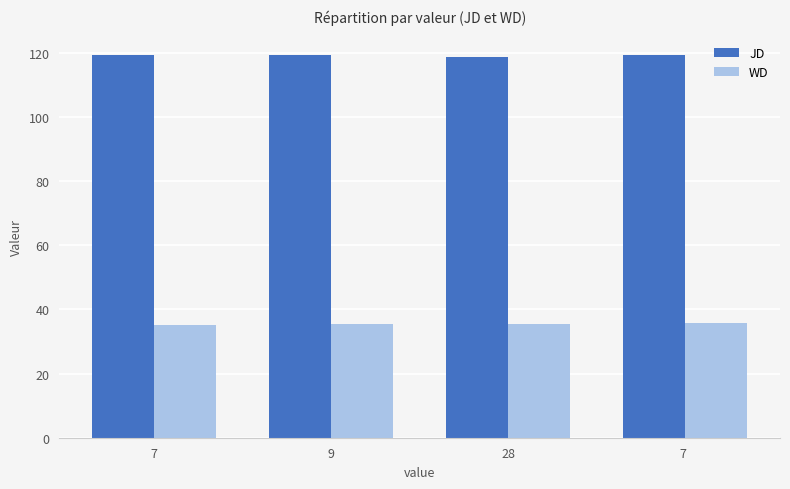

What is the difference between the highest and lowest values at 7 ?

83.5